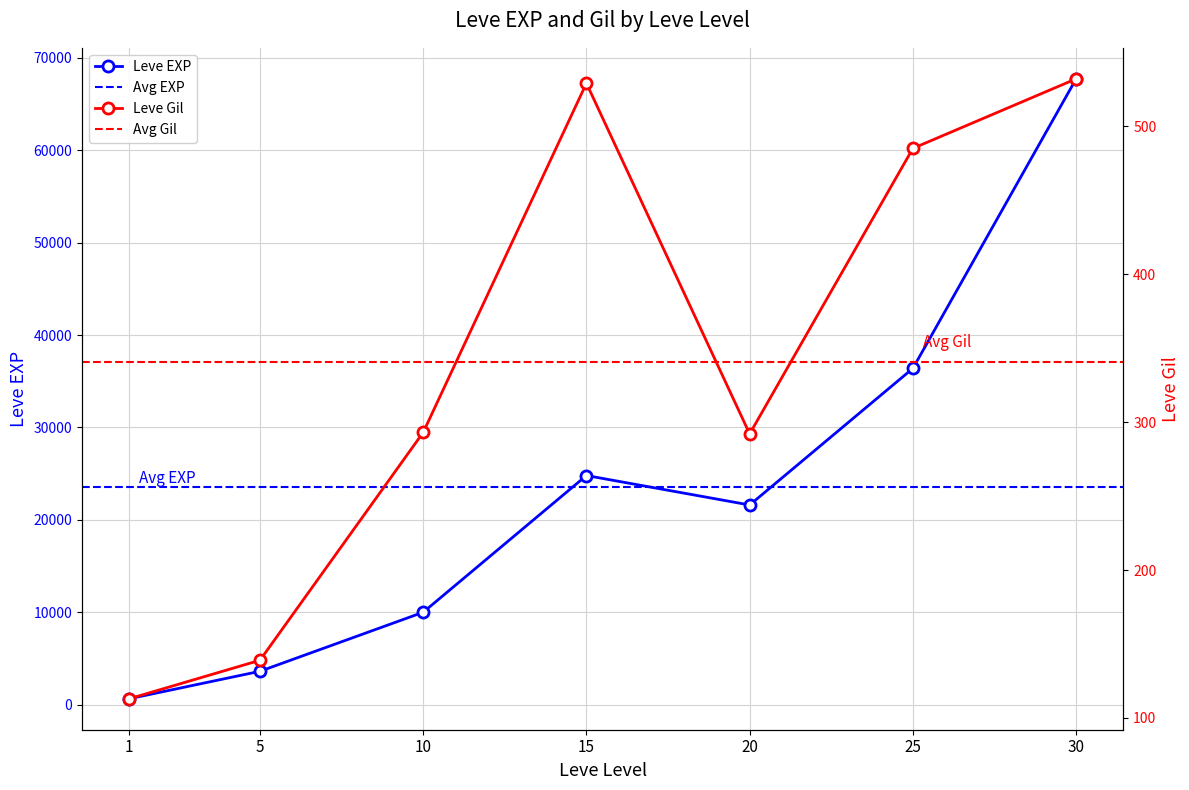

Which series has the largest total across all categories?

Leve EXP